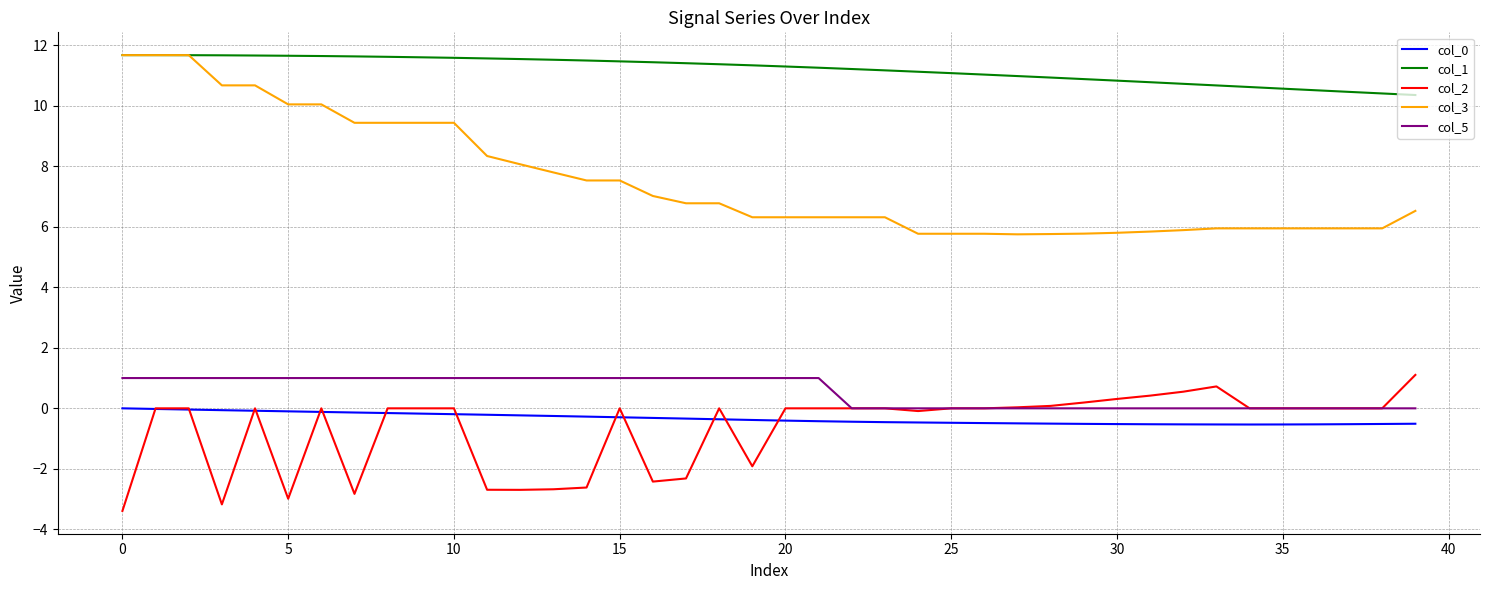

How many lines are shown in the chart?

5